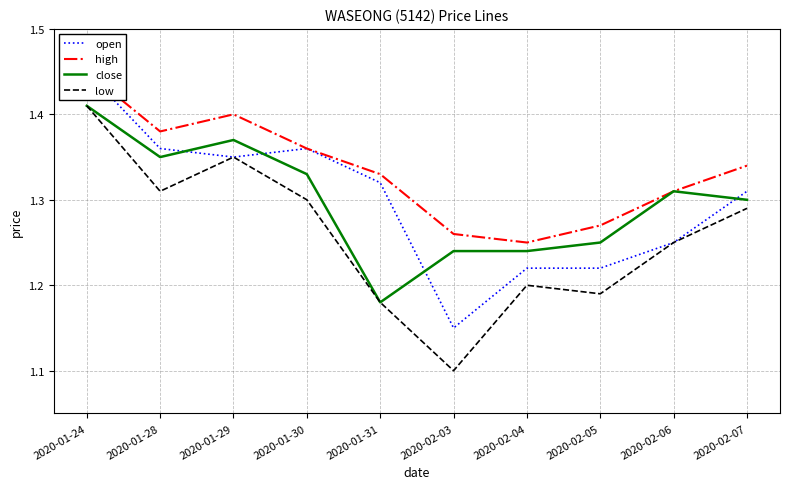

Rank the categories by low value from lowest to highest.

2020-02-03, 2020-01-31, 2020-02-05, 2020-02-04, 2020-02-06, 2020-02-07, 2020-01-30, 2020-01-28, 2020-01-29, 2020-01-24